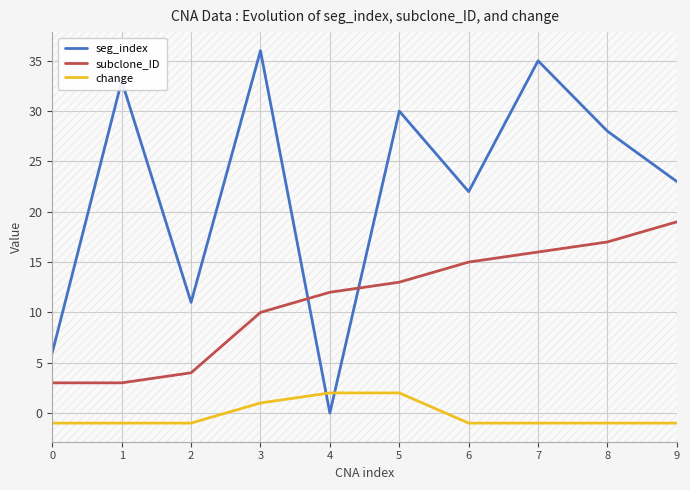

How many times do seg_index and subclone_ID cross each other?

2